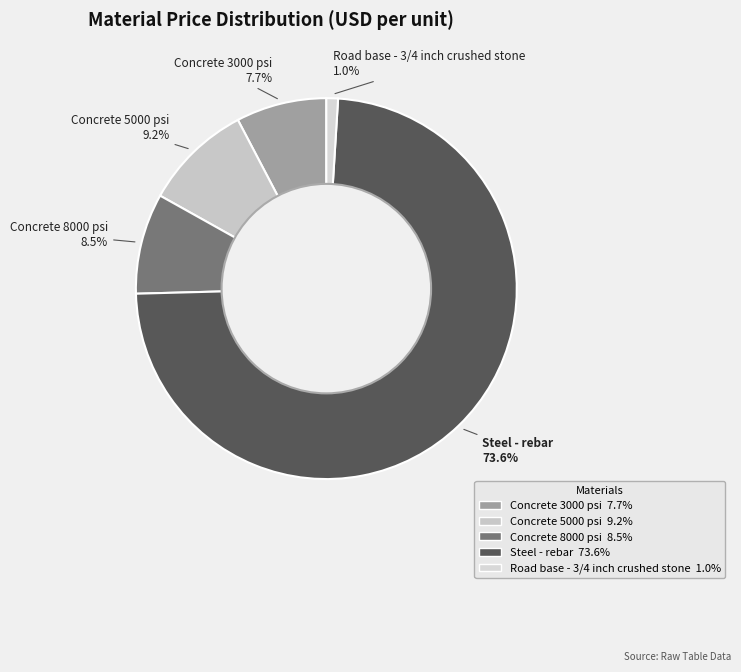

Between Concrete 8000 psi and Concrete 5000 psi, which is larger?

Concrete 5000 psi